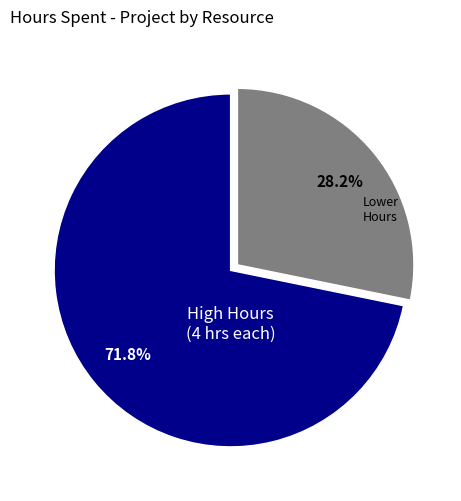

Does any single category account for the majority?

Yes